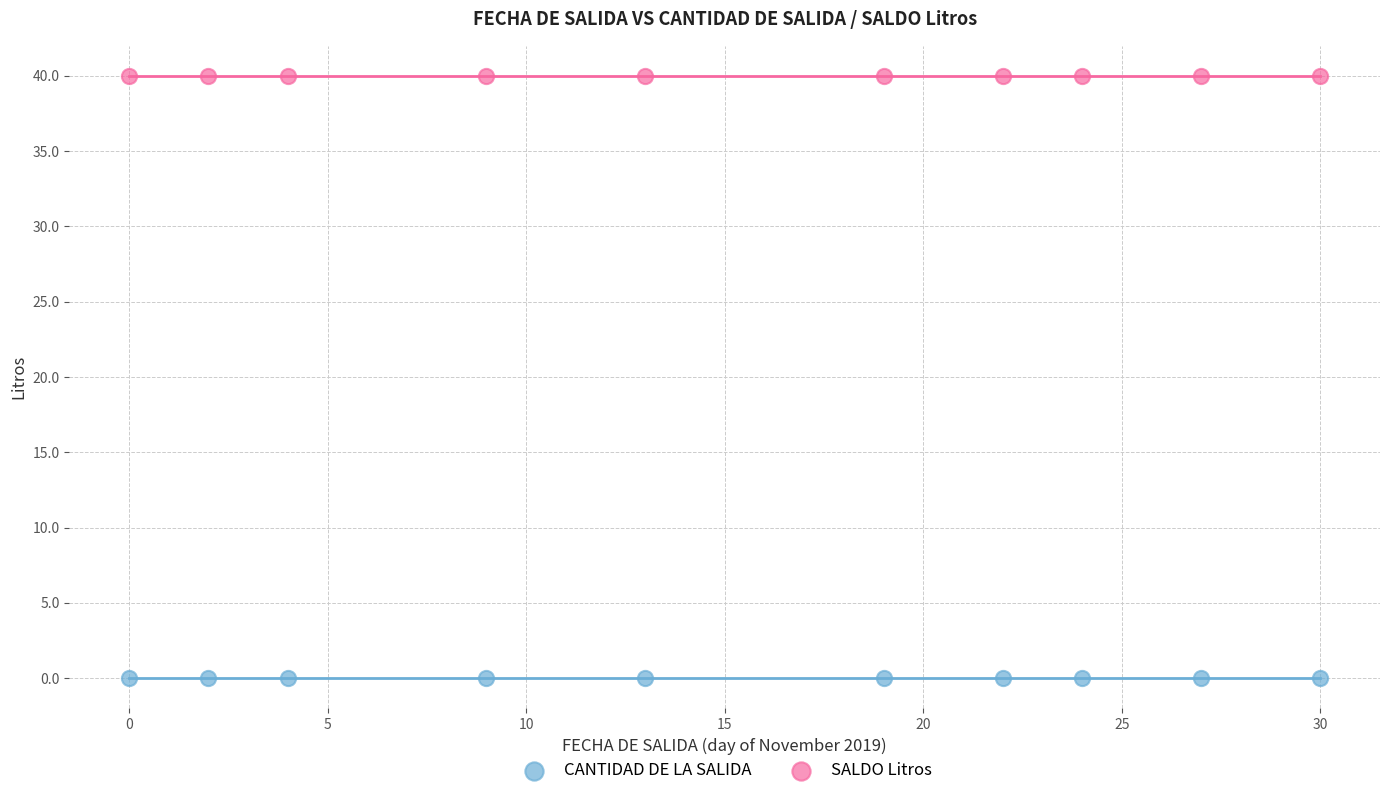

Which series reaches the minimum Y coordinate?

CANTIDAD DE LA SALIDA